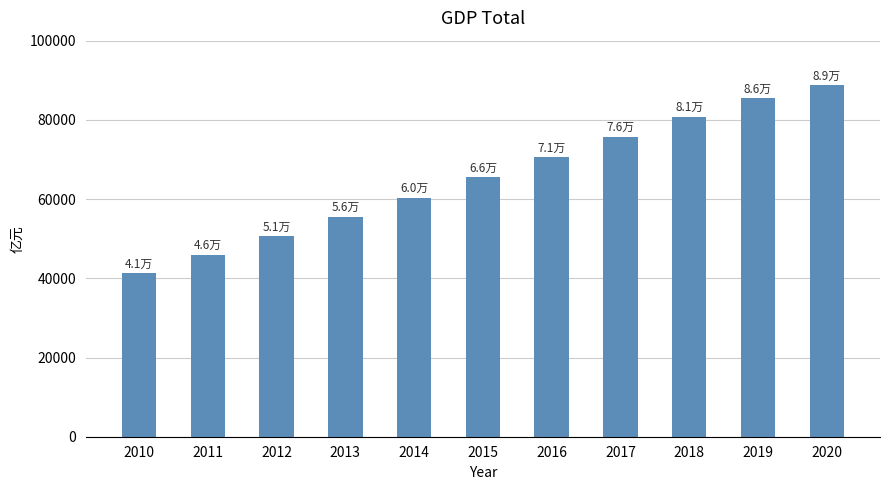

What is the difference between the values at 2013 and 2018?

25247.6